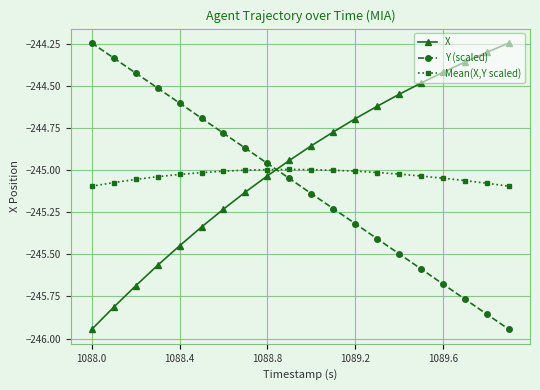

True or false: X has more than 0 points higher than both neighbors.

False